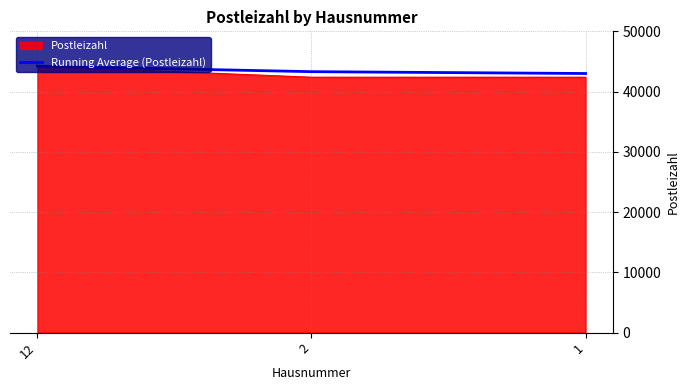

At which category is the sum across all series the highest?

12